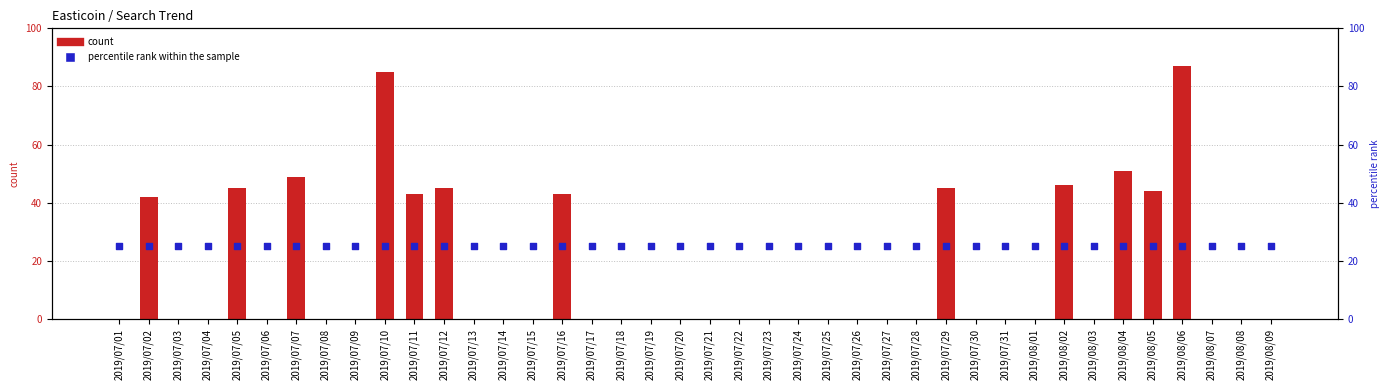

What are all the series names shown in the legend?

count, percentile rank within the sample